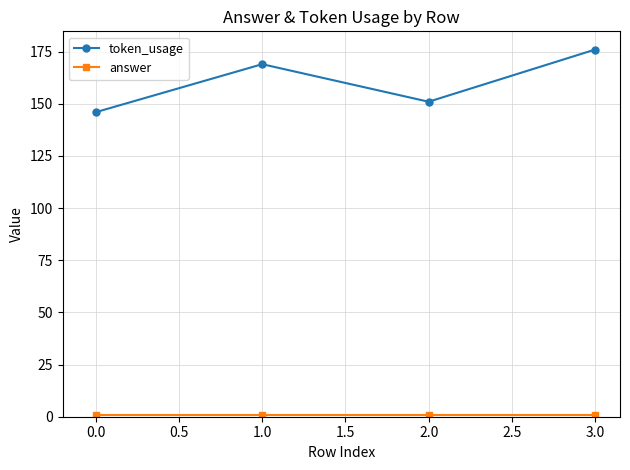

Is it true that token_usage equals 146 at 0.0?

True